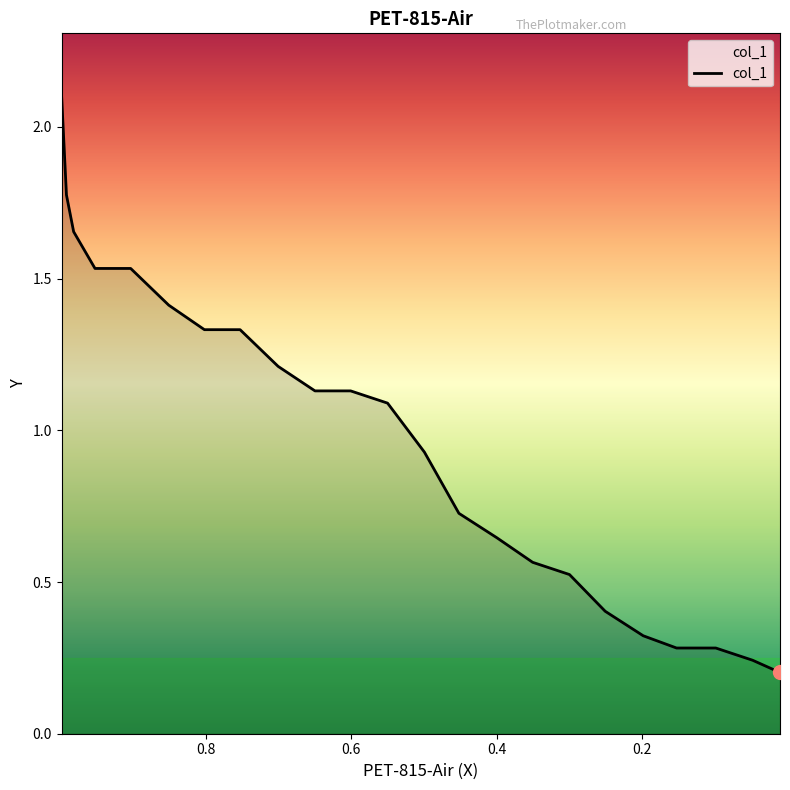

Reading left to right, transcribe all the data shown in this chart.

2.1	1.8	1.7	1.5	1.5	1.4	1.3	1.3	1.2	1.1	1.1	1.1	0.9	0.7	0.6	0.6	0.5	0.4	0.3	0.3	0.3	0.2	0.2